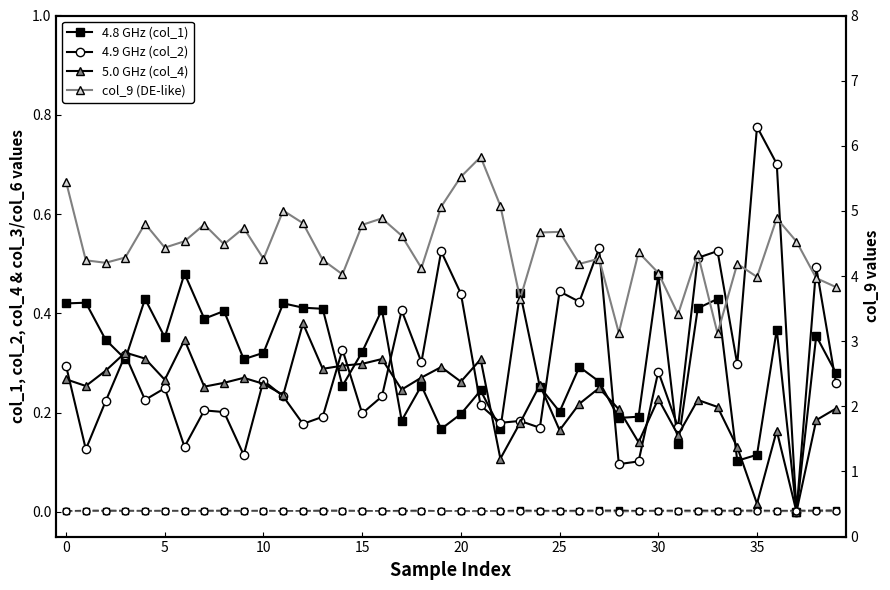

Which series has the widest spread of values?

col_9 (DE-like)